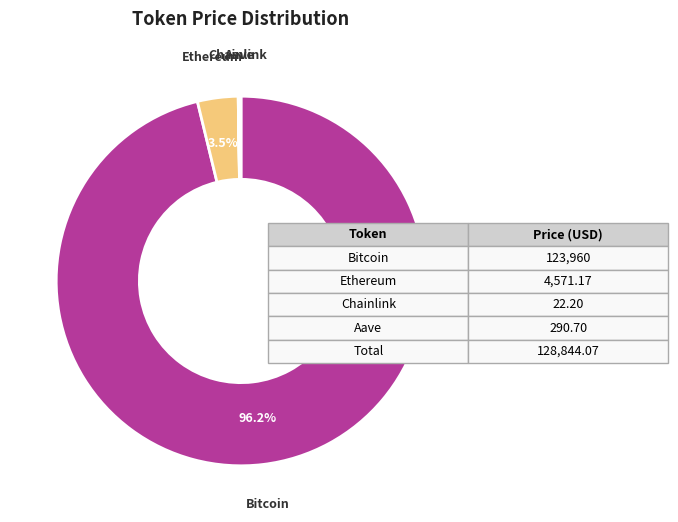

Which slice is the largest?

Bitcoin